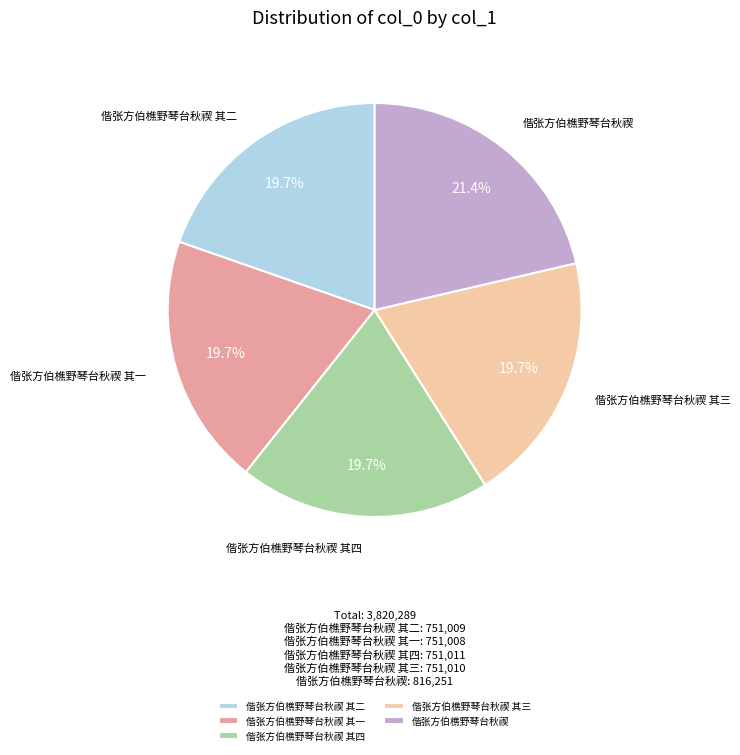

What percentage is NOT represented by 偕张方伯樵野琴台秋禊 其三?

80.3%